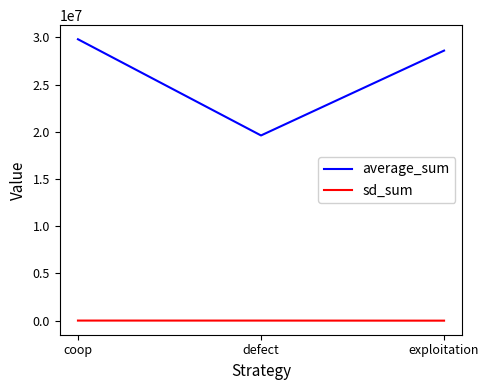

Rank the series at exploitation from highest to lowest value.

average_sum, sd_sum